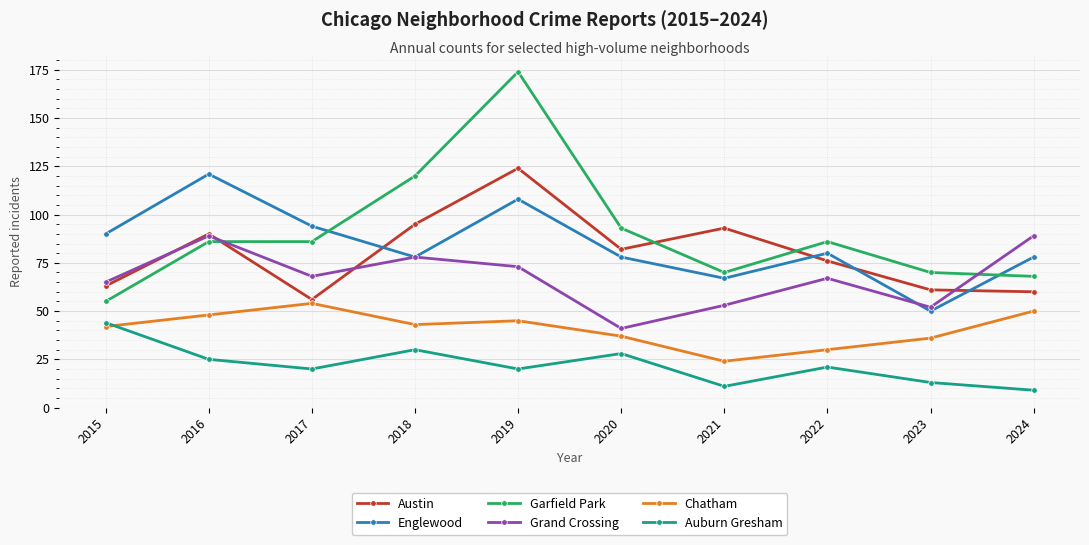

What are all the series names shown in the legend?

Austin, Englewood, Garfield Park, Grand Crossing, Chatham, Auburn Gresham